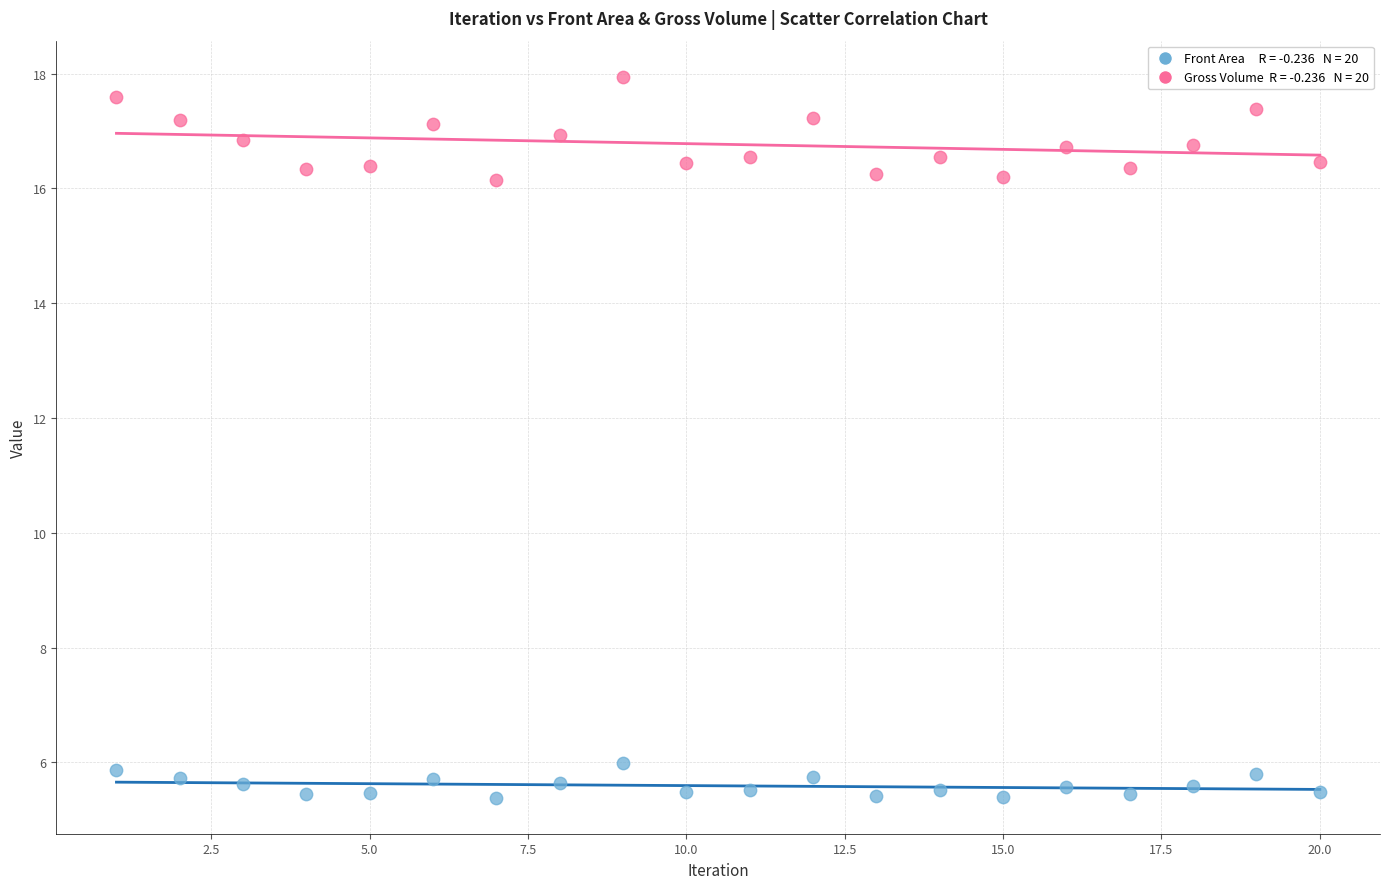

Across all data points, what is the range of Y values (max minus min)?

12.6